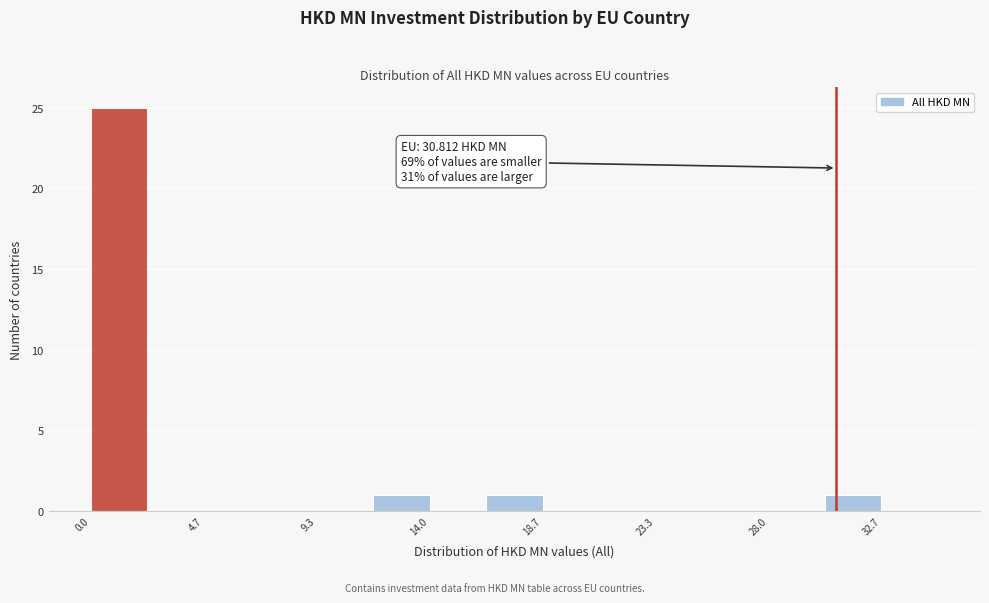

Over which range of the x-axis is the bar tallest?

0.0 to 2.5